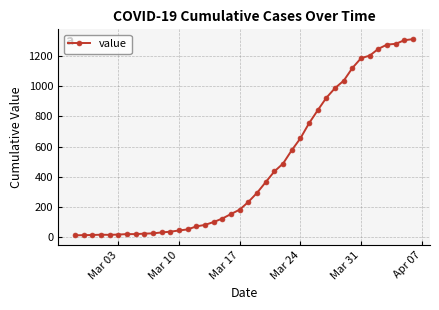

What is the difference between the second highest and second lowest values?

1291